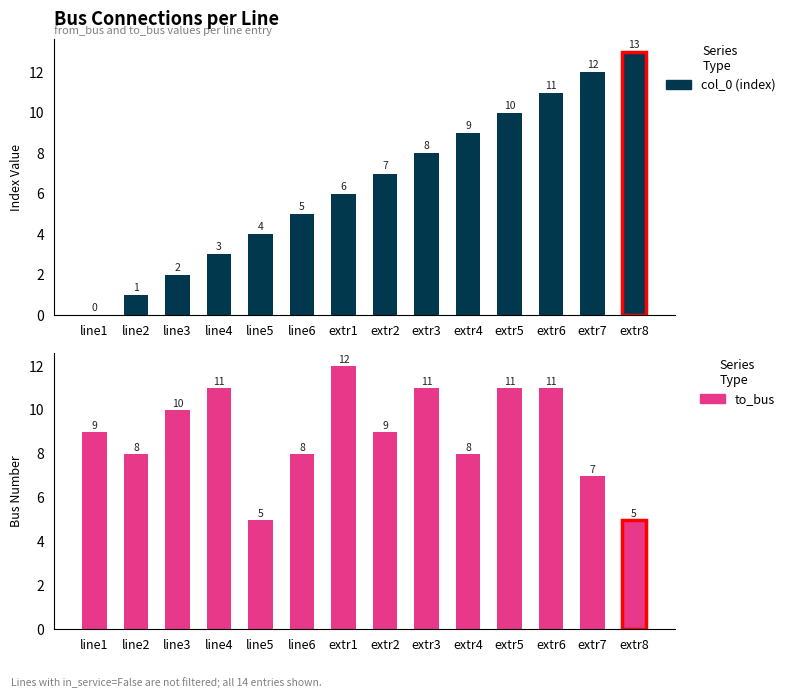

Does the chart contain stacked bars?

No